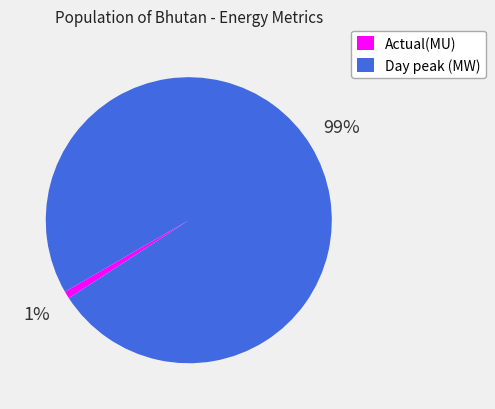

Do Actual(MU) and Day peak (MW) together represent more than half of the pie?

Yes